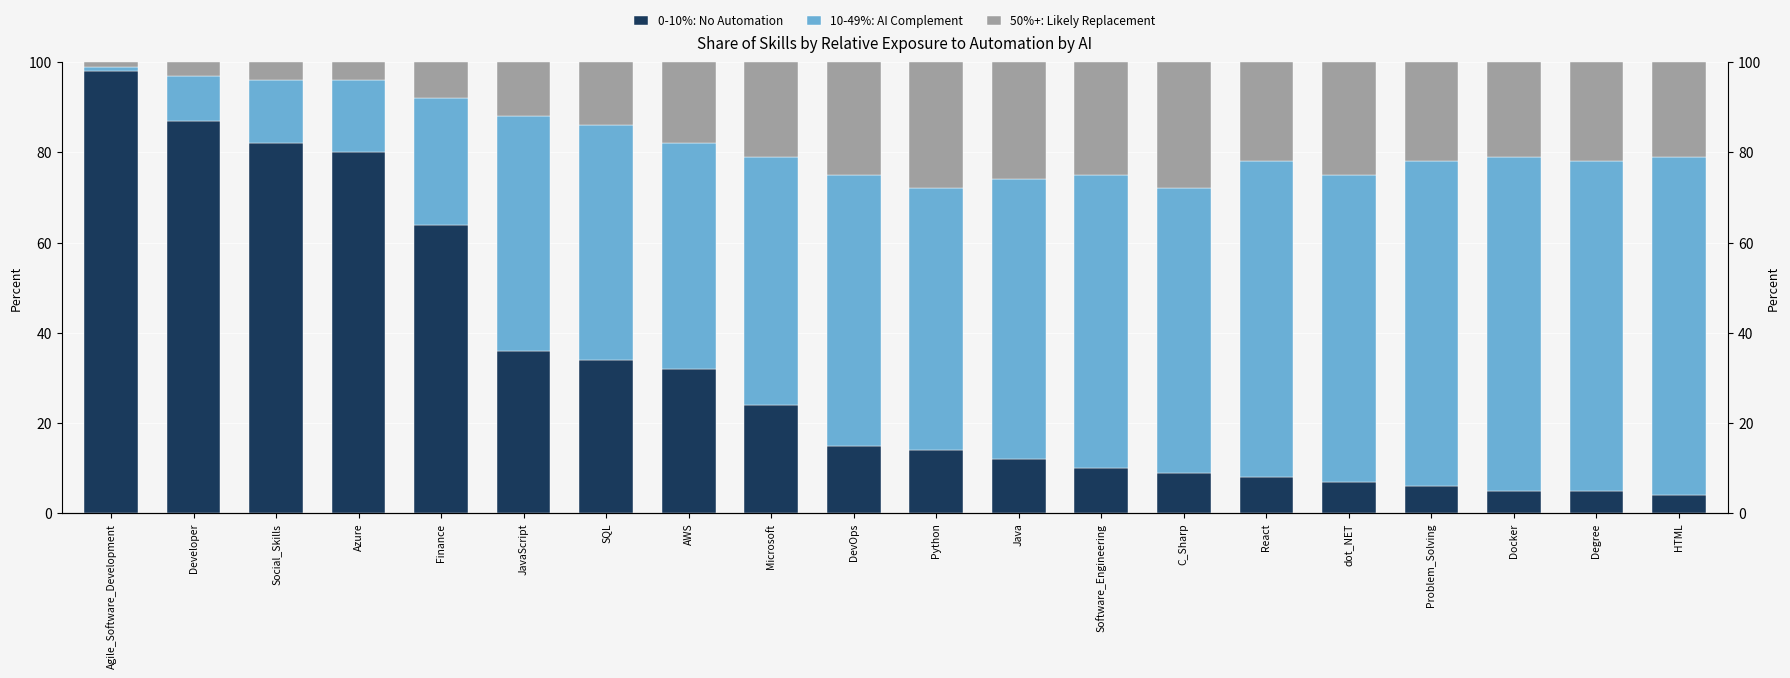

Rank the series at Finance from highest to lowest value.

0-10%: No Automation, 10-49%: AI Complement, 50%+: Likely Replacement